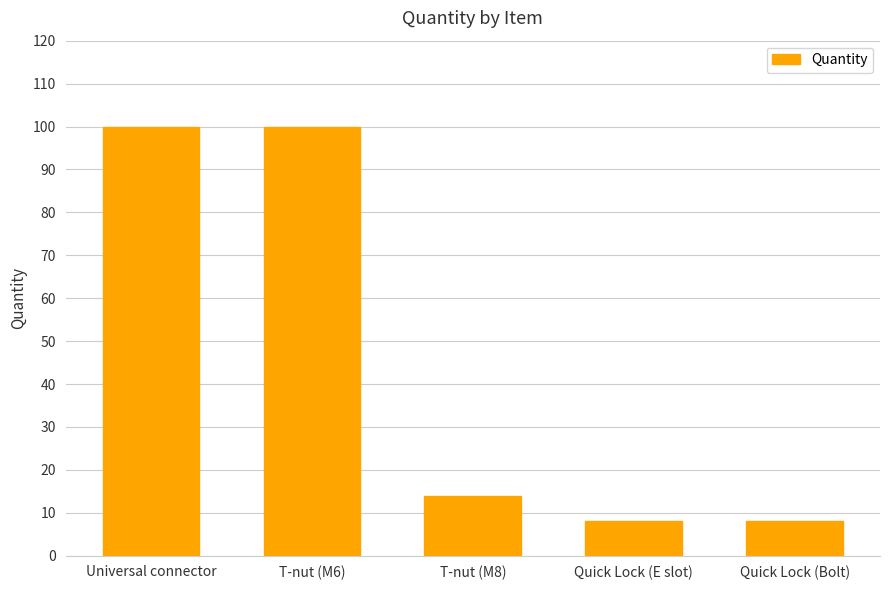

Where does the data first go above 14?

Universal connector